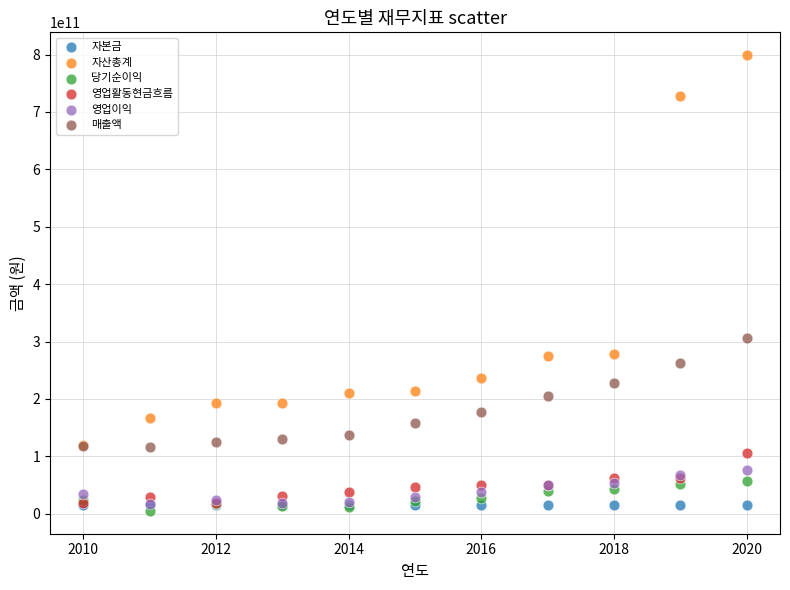

What are all the series names shown in the legend?

자본금, 자산총계, 당기순이익, 영업활동현금흐름, 영업이익, 매출액